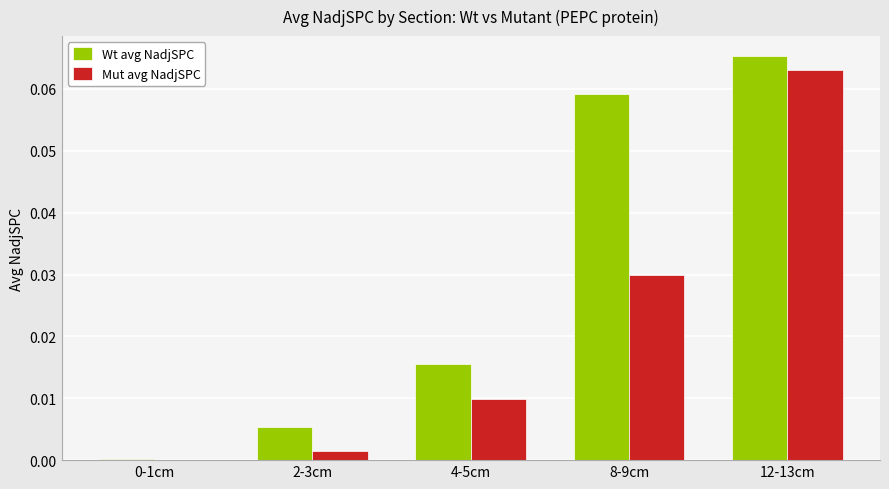

Which series has the largest range (max minus min)?

Wt avg NadjSPC